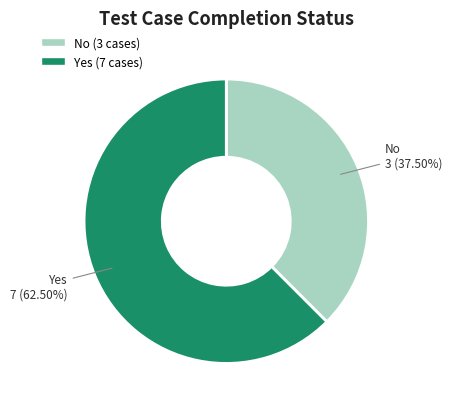

Is the sum of Yes (7 cases) and No (3 cases) greater than half?

Yes